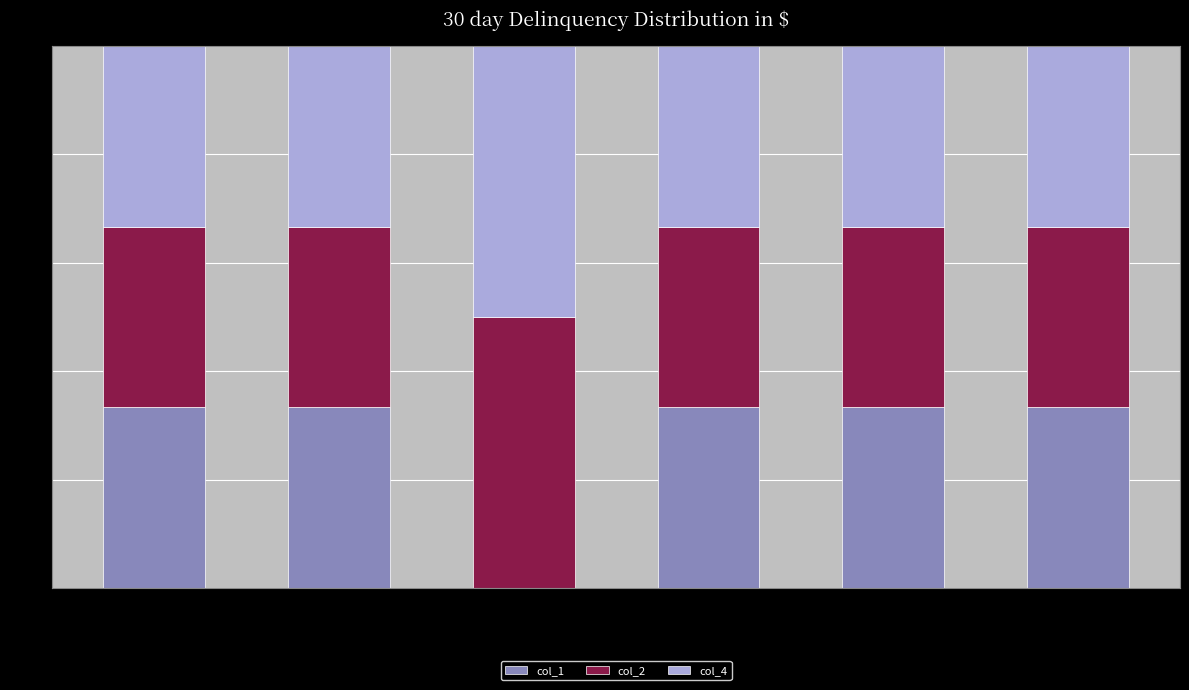

What value does the col_1 series have at user_details?

33.3